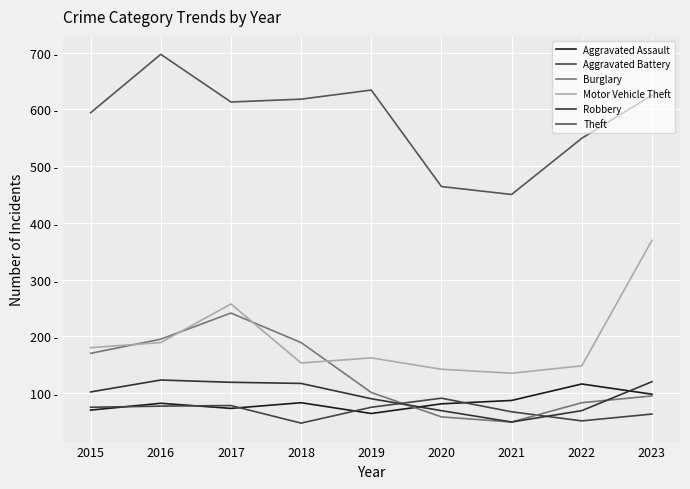

Between which two adjacent categories do Aggravated Battery and Robbery first intersect?

2019 and 2020